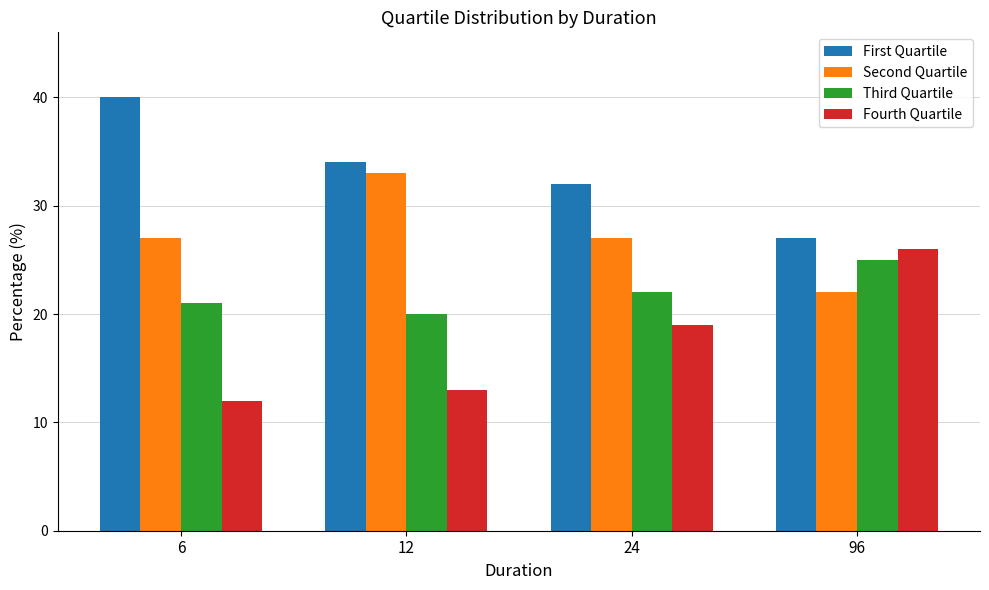

Rank the series at 96 from highest to lowest value.

First Quartile, Fourth Quartile, Third Quartile, Second Quartile